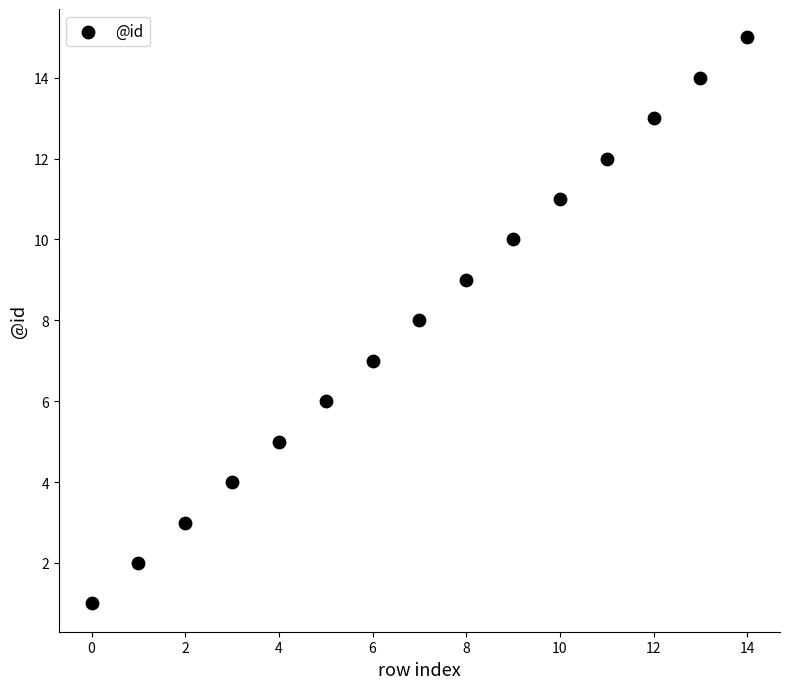

Count the number of points in this scatter plot.

15